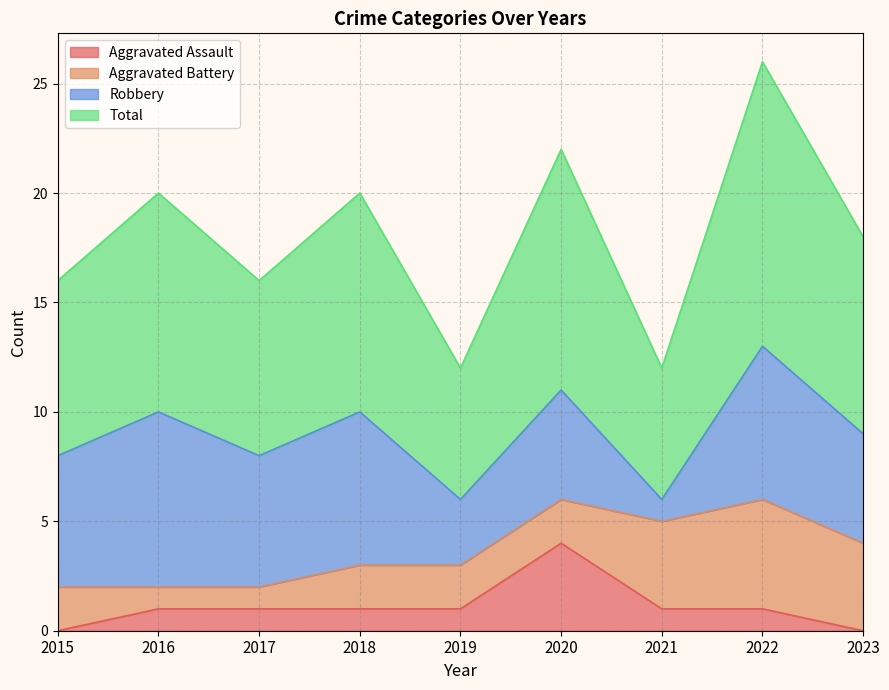

What are all the series names shown in the legend?

Aggravated Assault, Aggravated Battery, Robbery, Total